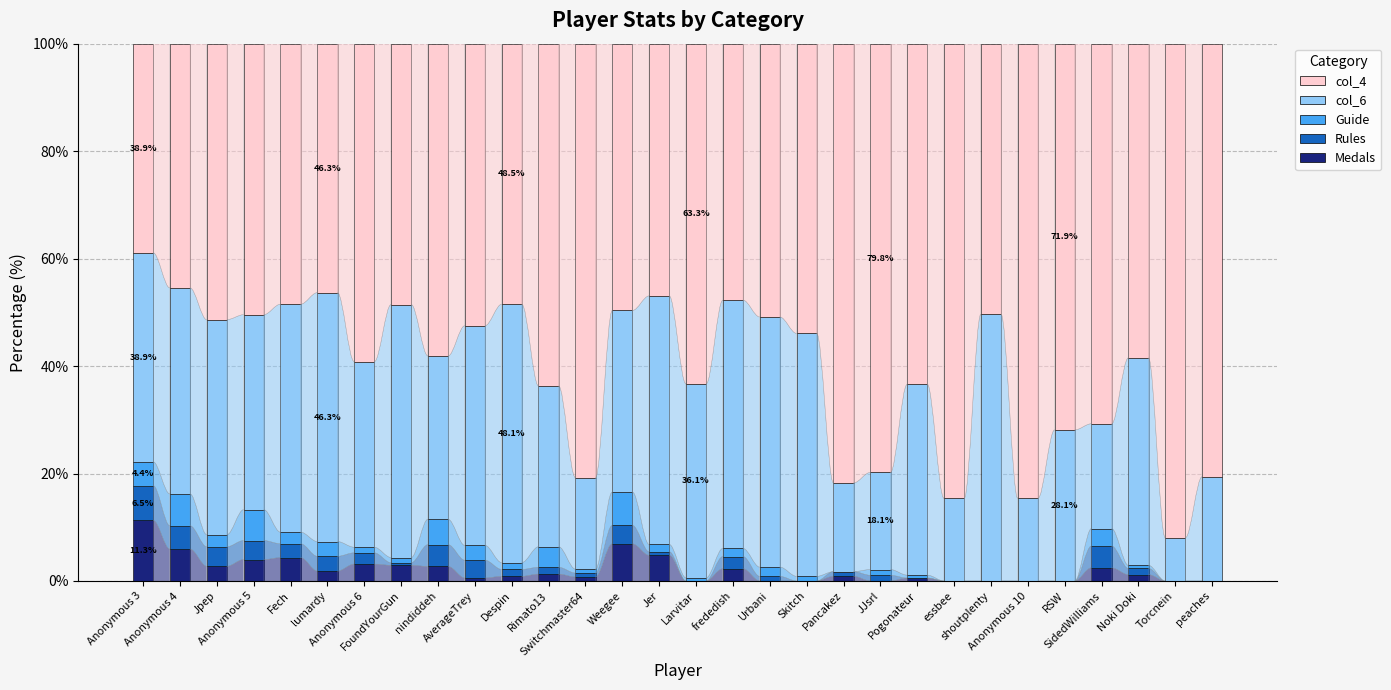

What is the highest value of the Medals series?

11.3